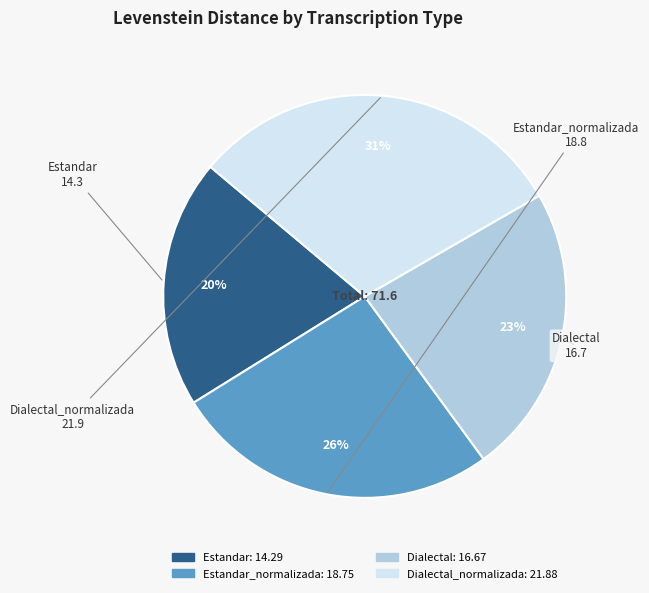

To the nearest percent, what is the average slice percentage?

25%